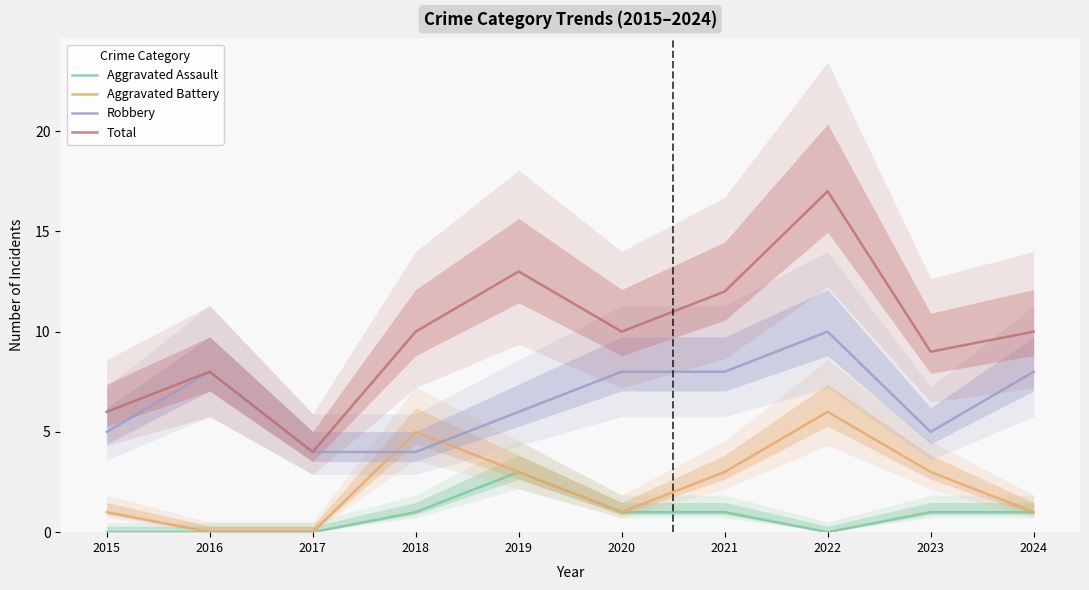

At which category is the sum across all series the highest?

2022